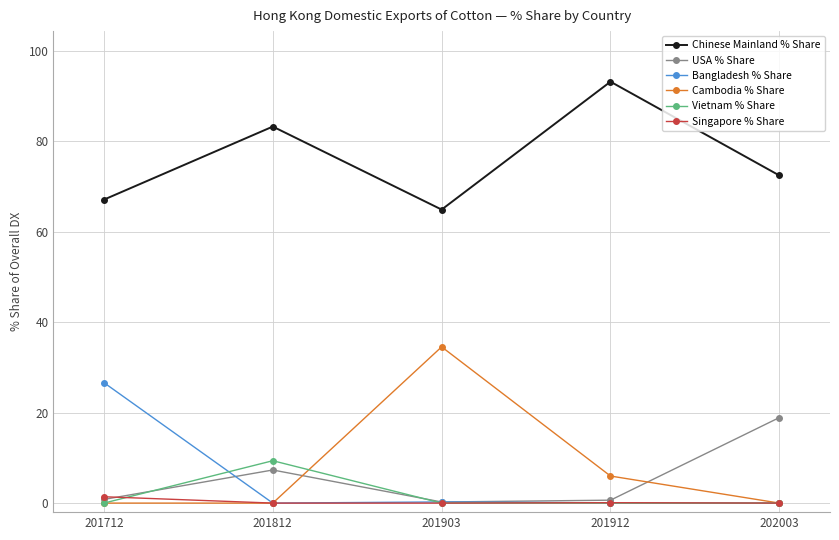

What is the maximum value for Bangladesh % Share?

26.6